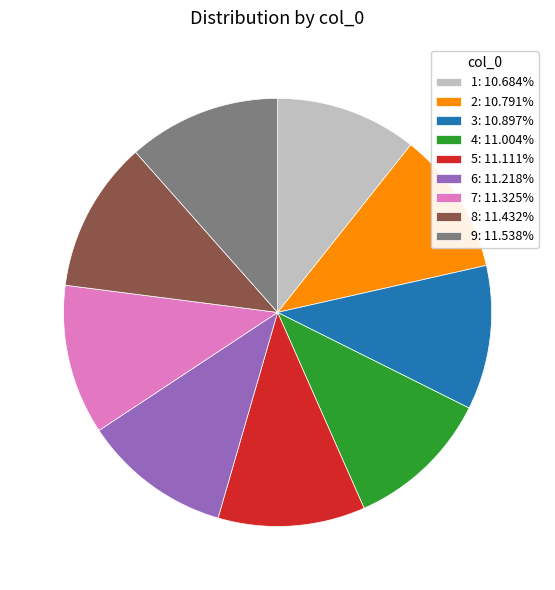

Is it true that 2 is 11% of the pie?

True